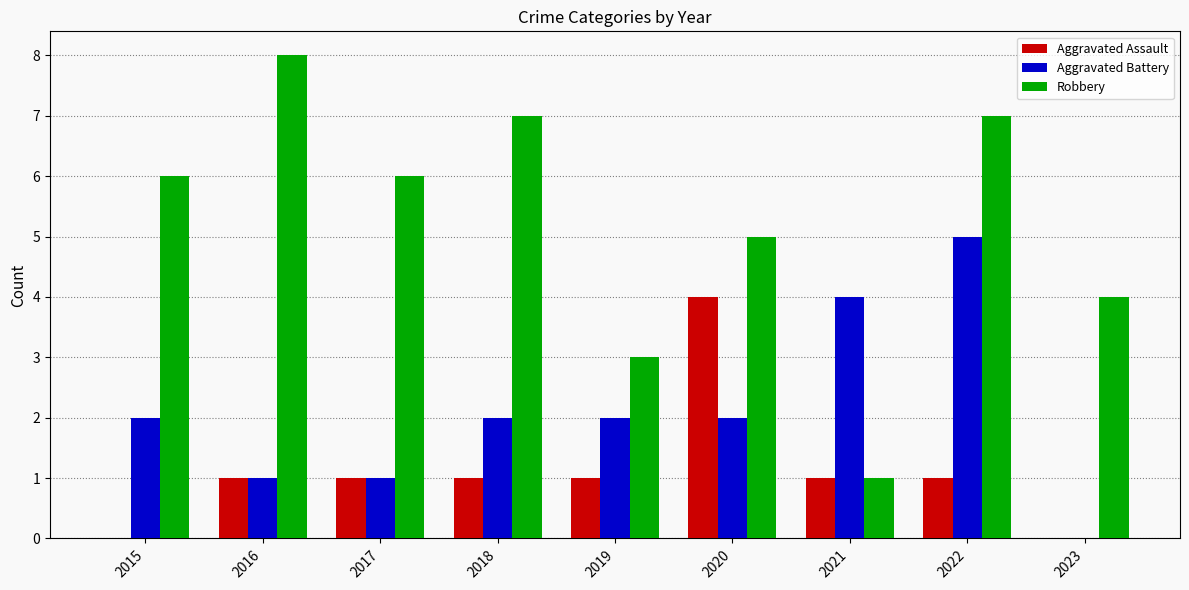

How many groups of bars are there?

9